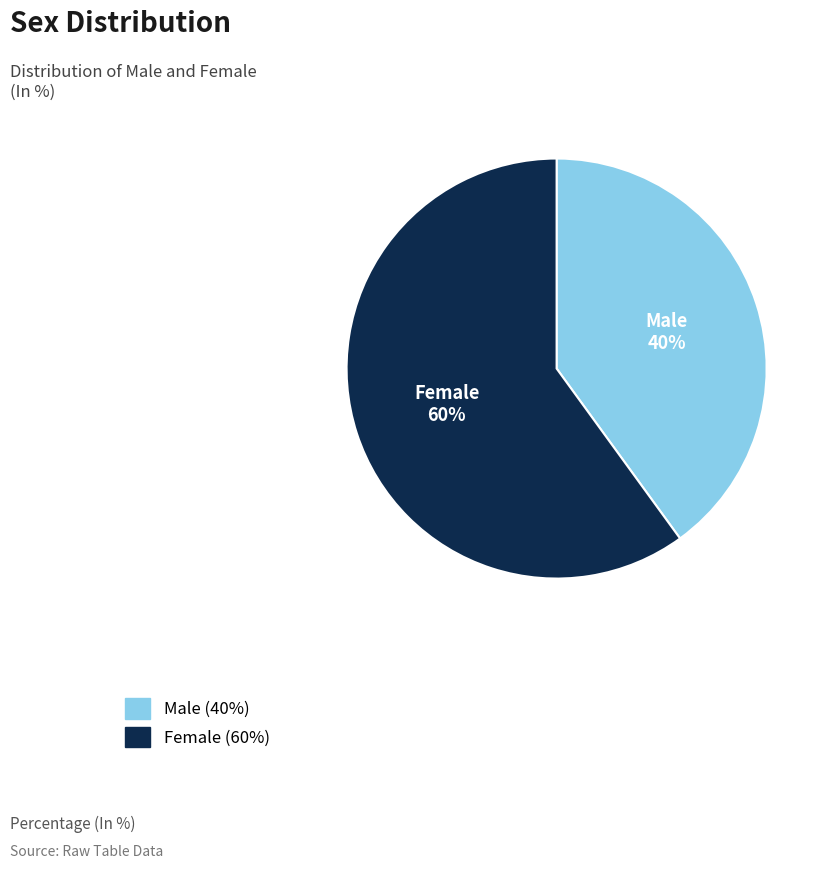

Is the sum of Female and Male greater than half?

Yes